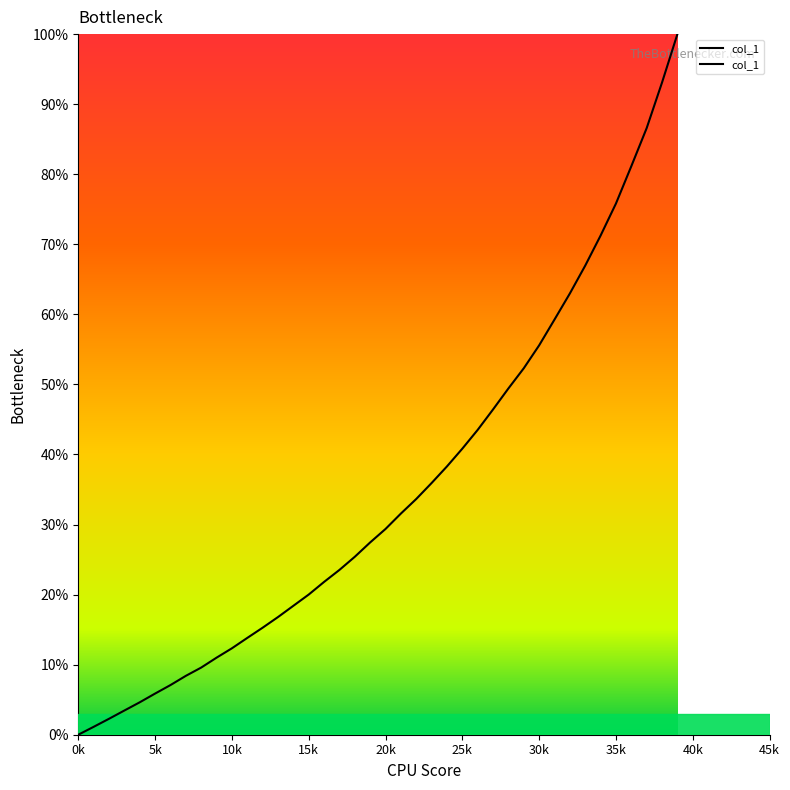

Is this an area chart (filled region under the line)?

Yes